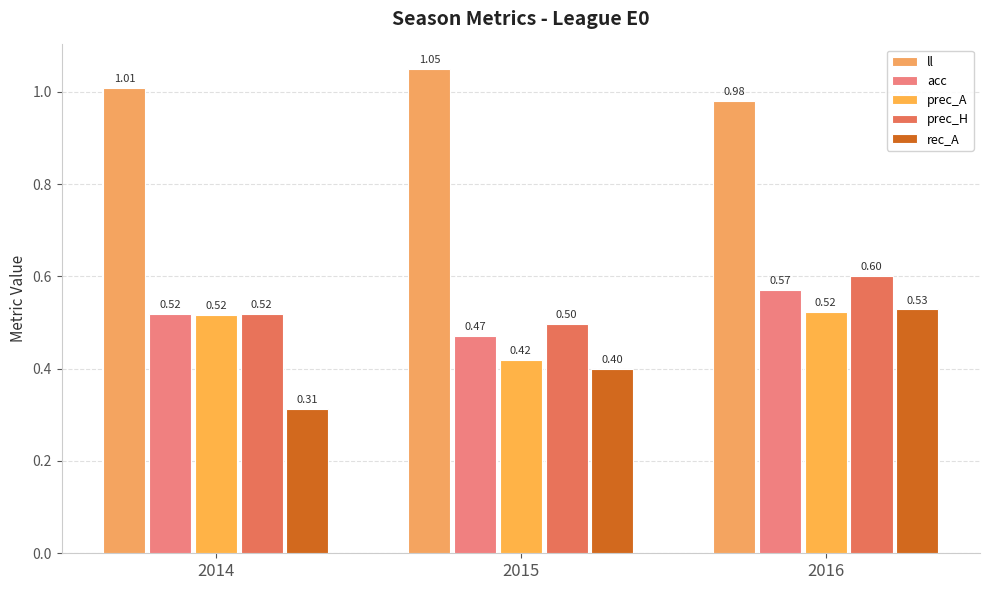

Reading left to right, what are all the values shown in this chart?

ll: 2014=1.0	2015=1.1	2016=1.0
acc: 2014=0.5	2015=0.5	2016=0.6
prec_A: 2014=0.5	2015=0.4	2016=0.5
prec_H: 2014=0.5	2015=0.5	2016=0.6
rec_A: 2014=0.3	2015=0.4	2016=0.5